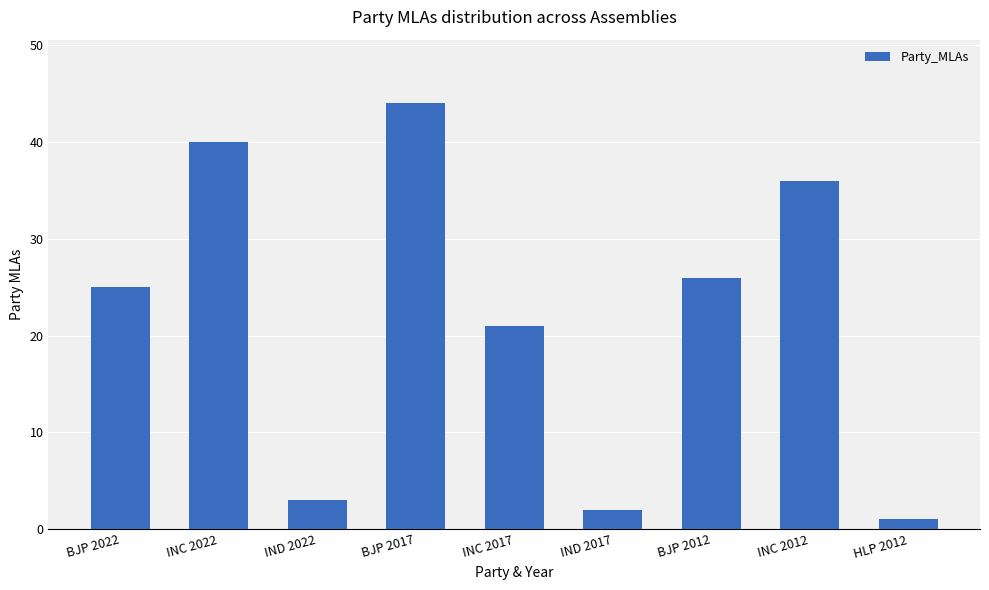

Which has a higher value, IND 2022 or INC 2012?

INC 2012